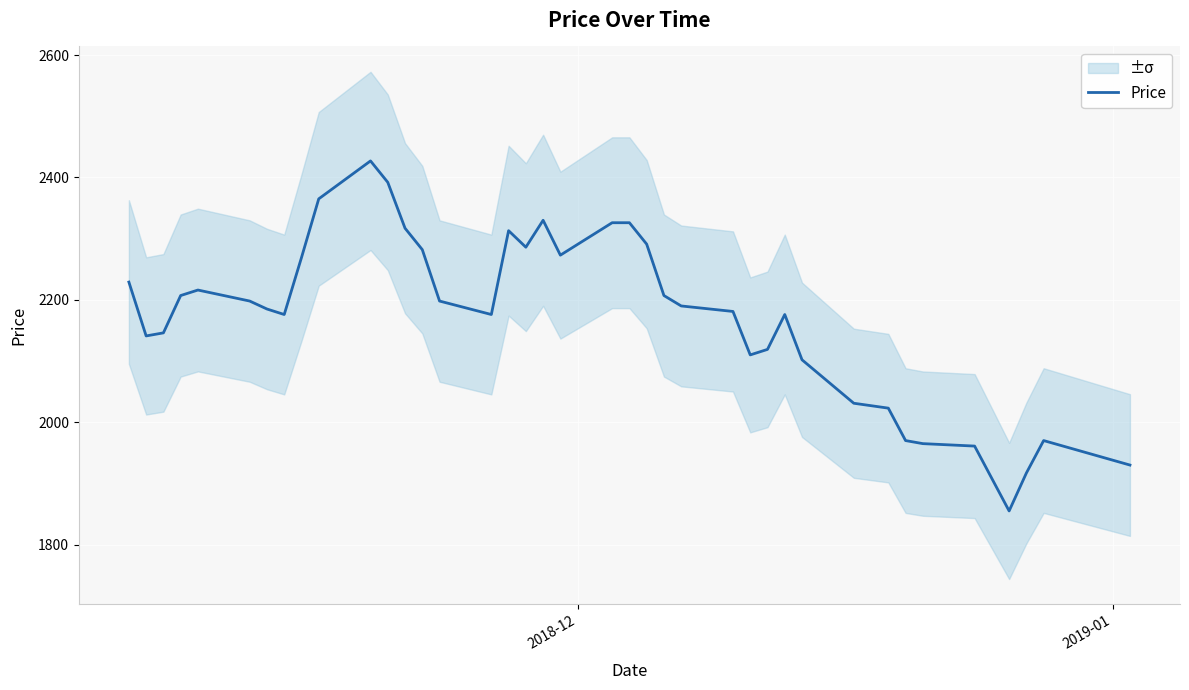

What is the highest value of the Price series?

2427